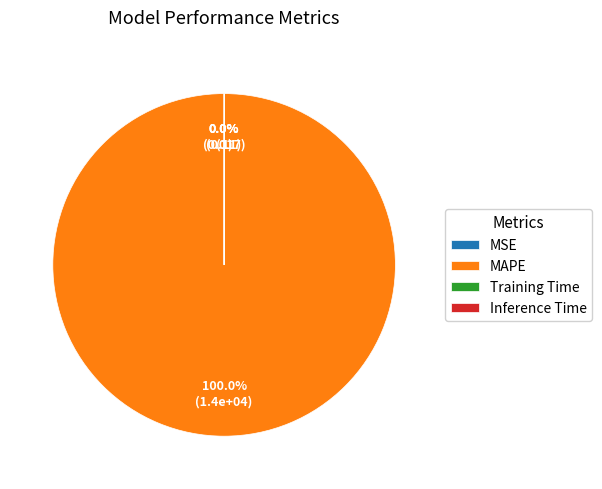

Is it true that MSE is 1% of the pie?

False